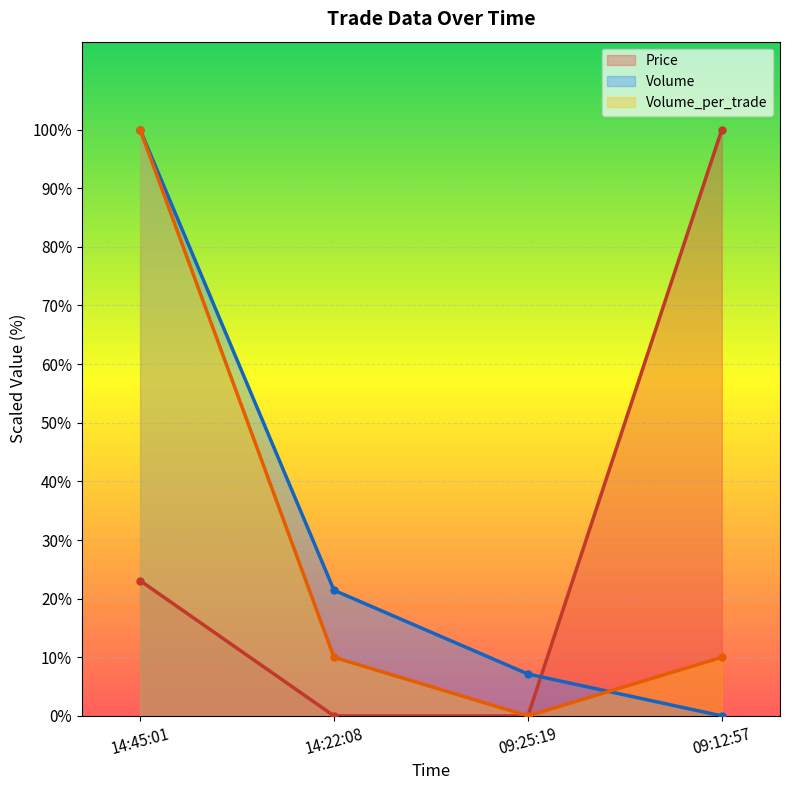

How many lines are shown in the chart?

3